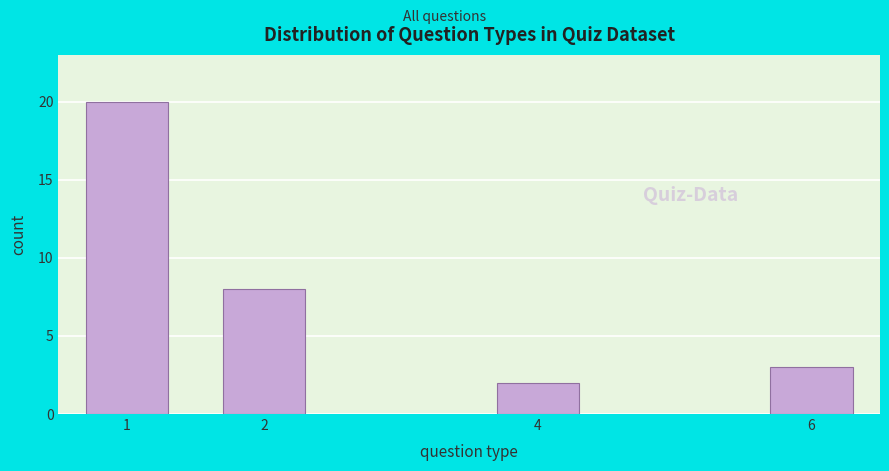

Reading left to right, list all the values displayed in this chart.

1=20	2=8	4=2	6=3